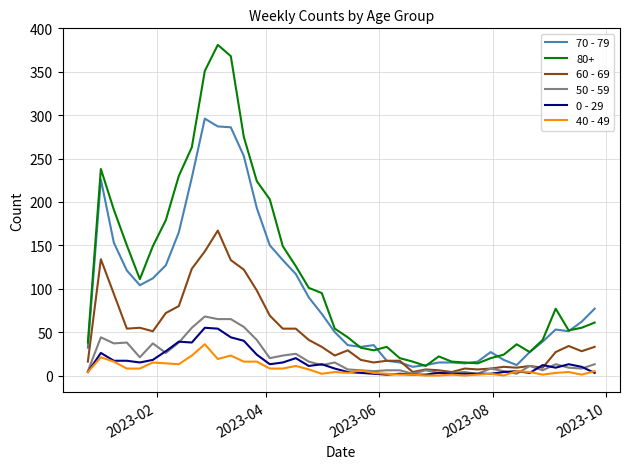

What is the sum of all 40 - 49 values?

315